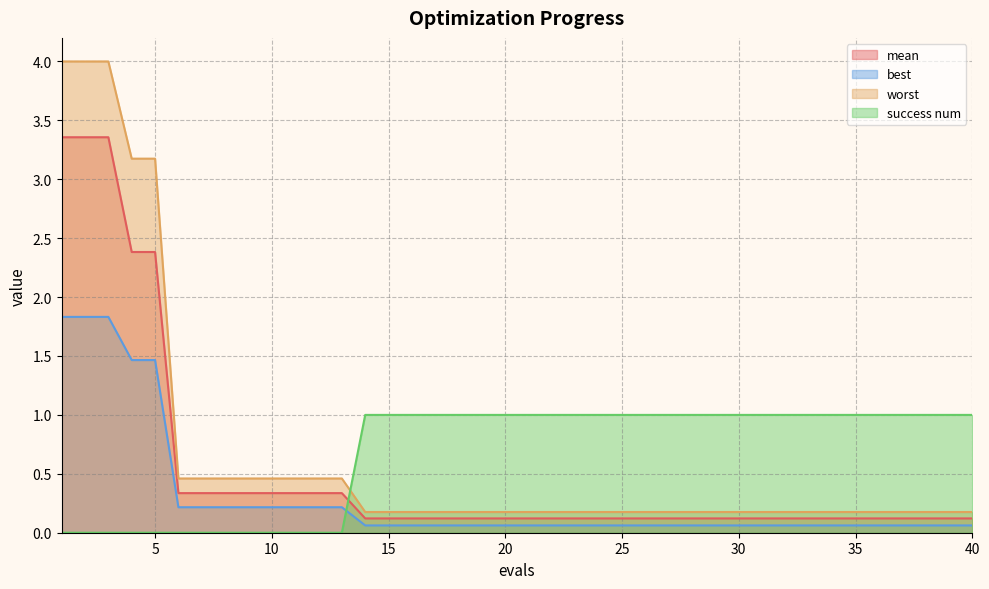

At how many categories does at least one series exceed 0?

40